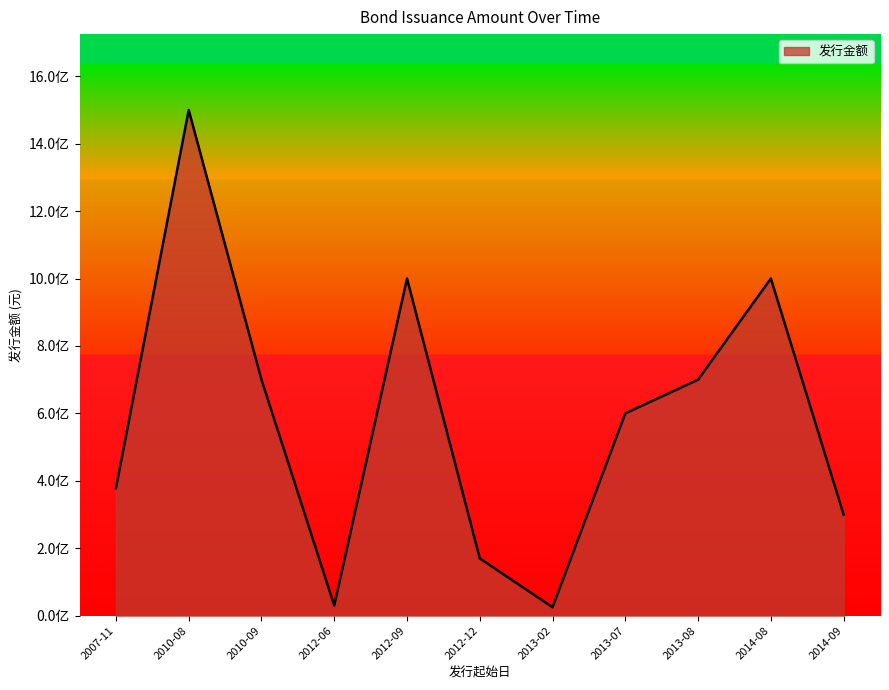

Is this an area chart (filled region under the line)?

Yes